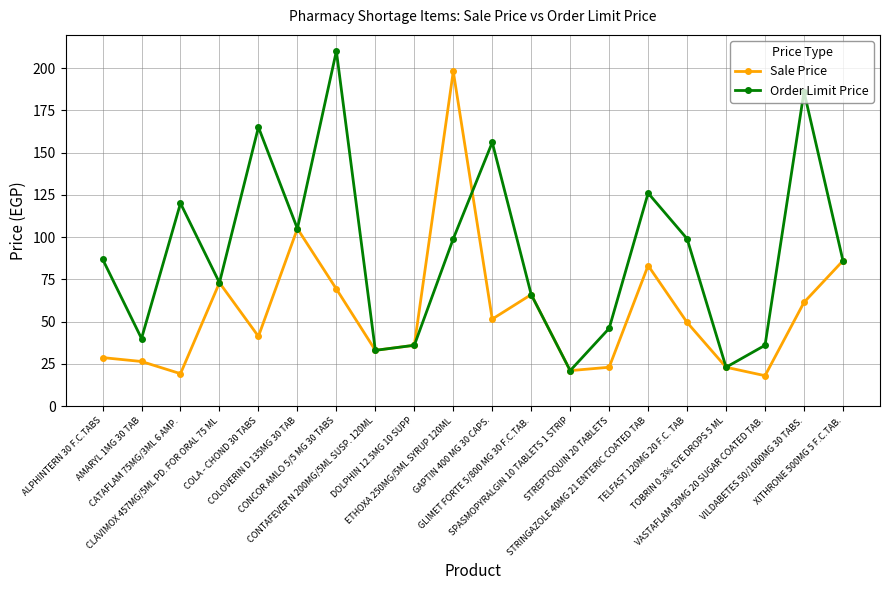

What is the minimum value for Order Limit Price?

21.0